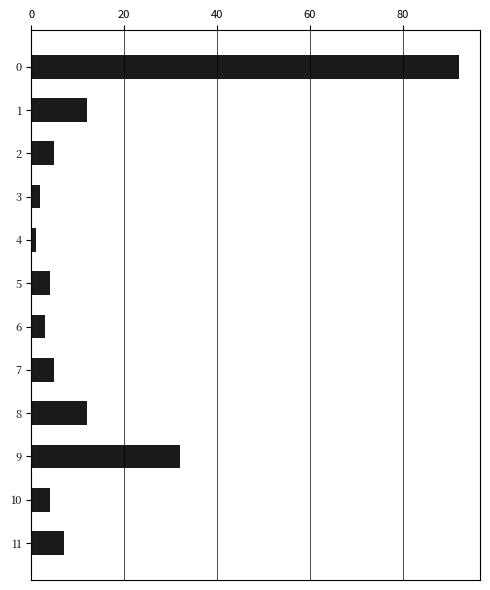

What is the approximate value at 8, to the nearest 10?

10